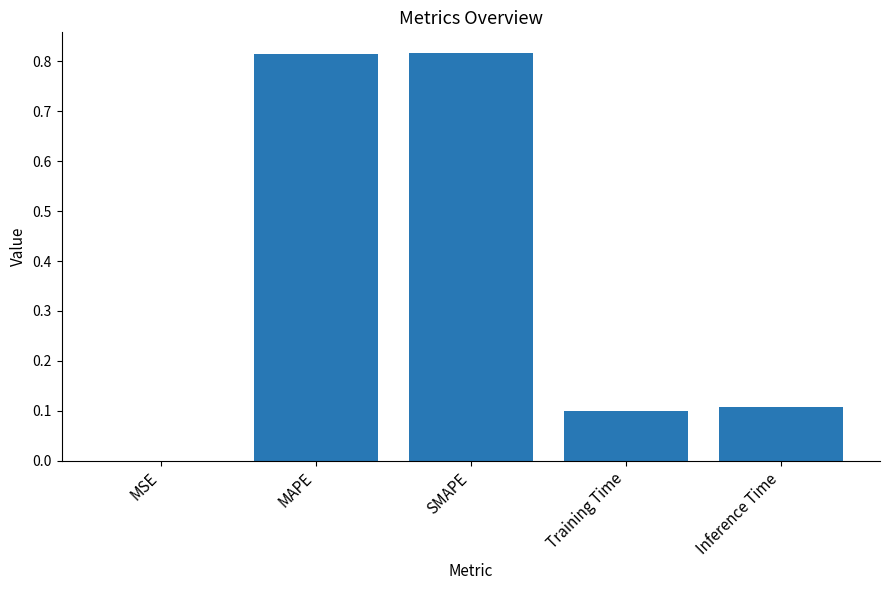

What is the approximate value at Training Time?

0.1